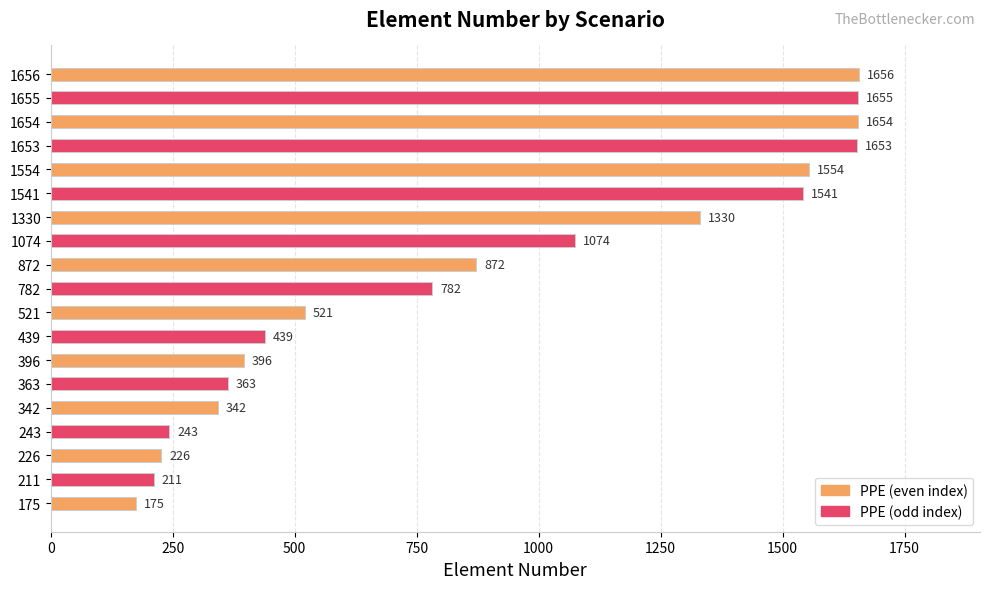

List the labels in order of value, largest first.

1656, 1655, 1654, 1653, 1554, 1541, 1330, 1074, 872, 782, 521, 439, 396, 363, 342, 243, 226, 211, 175